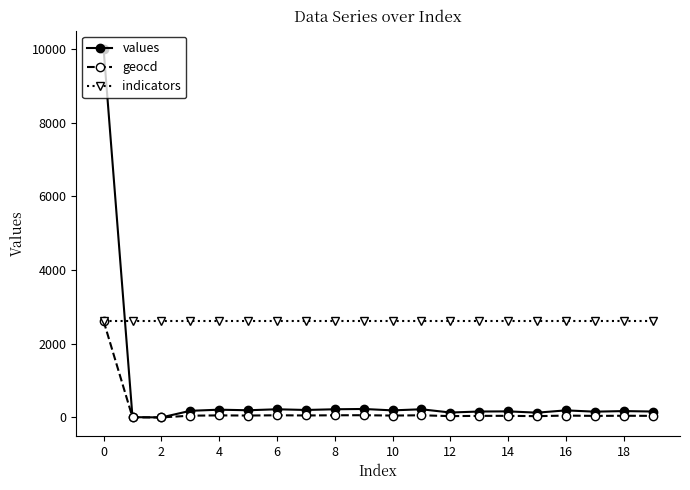

List the series in order of their overall mean, lowest first.

geocd, values, indicators